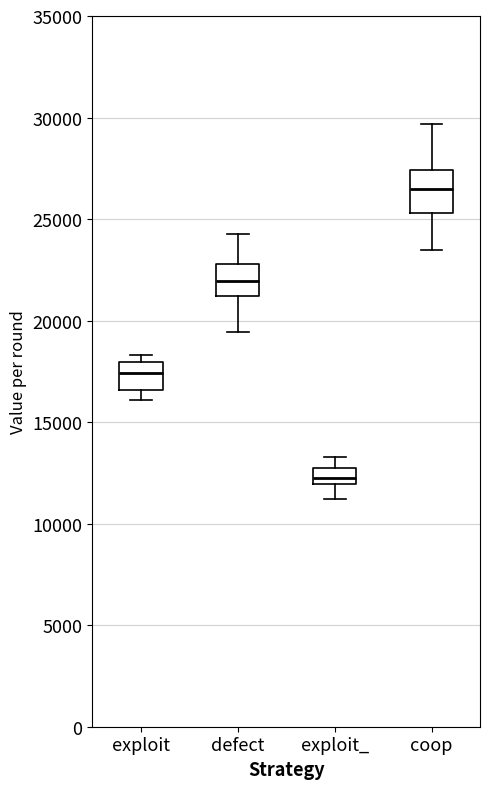

Where is the upper edge of the box for exploit on the y-axis? The values are not printed on the chart, so give them approximately, as read against the axis.

18000